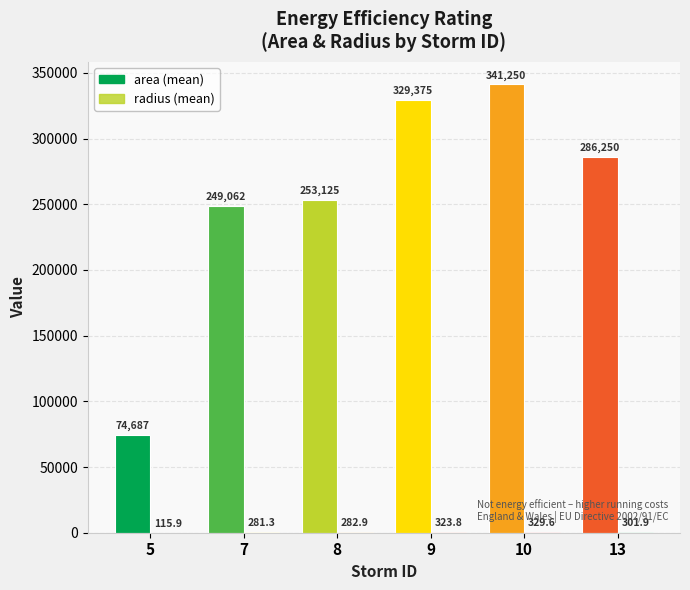

How many groups of bars are there?

6